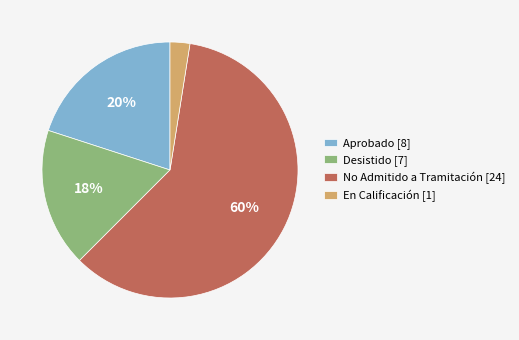

To the nearest percent, what percentage of the pie is Aprobado [8]?

20%